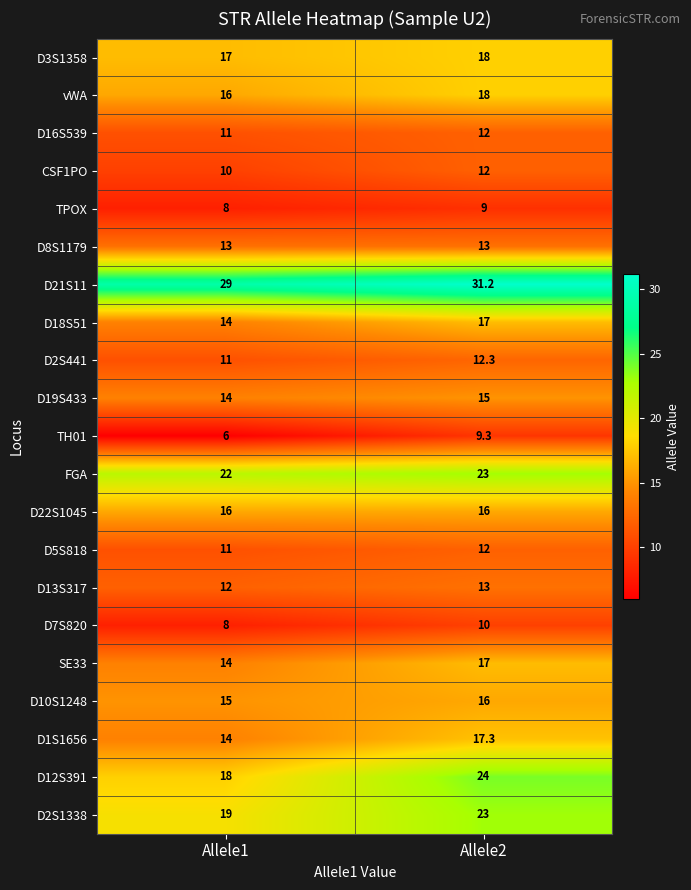

What is the sum of all D10S1248 values?

31.0